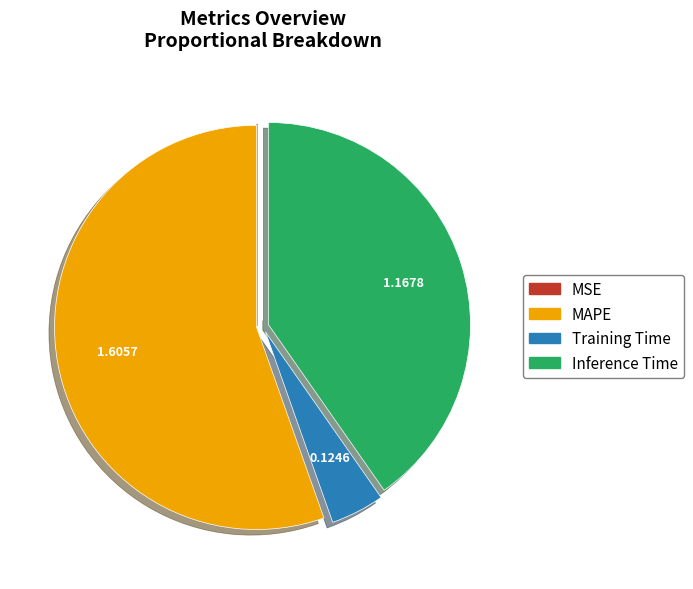

Is the sum of MAPE and Inference Time greater than half?

Yes